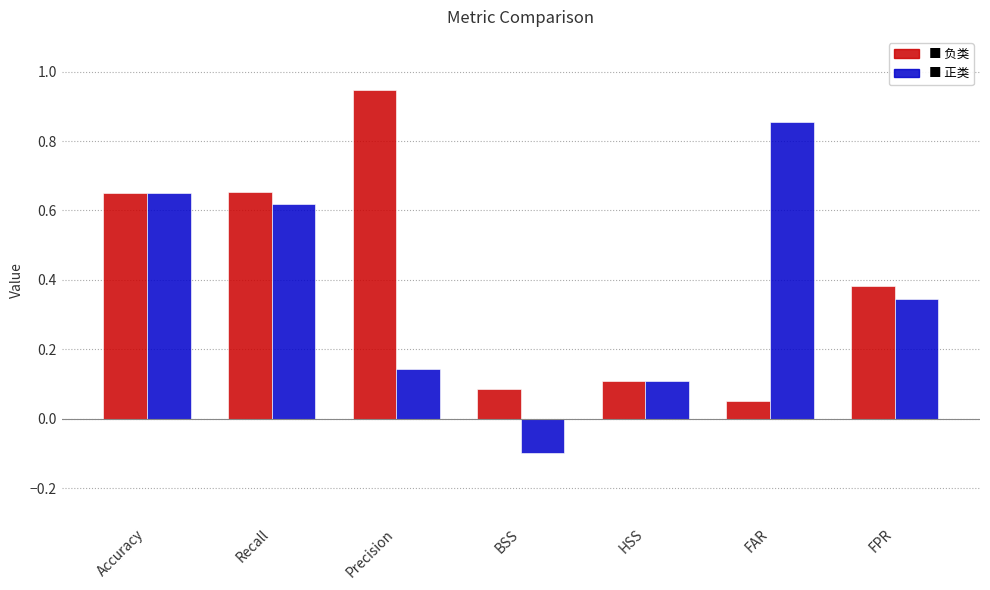

At which category does the chart reach its peak across all series?

Precision